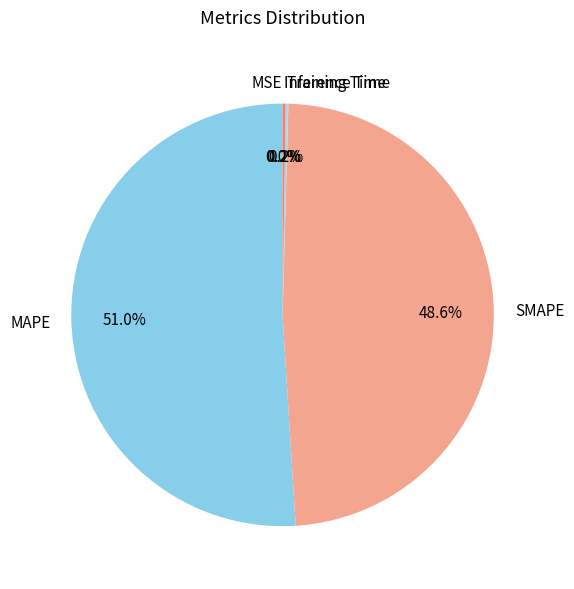

Which category has the biggest portion of the pie?

MAPE